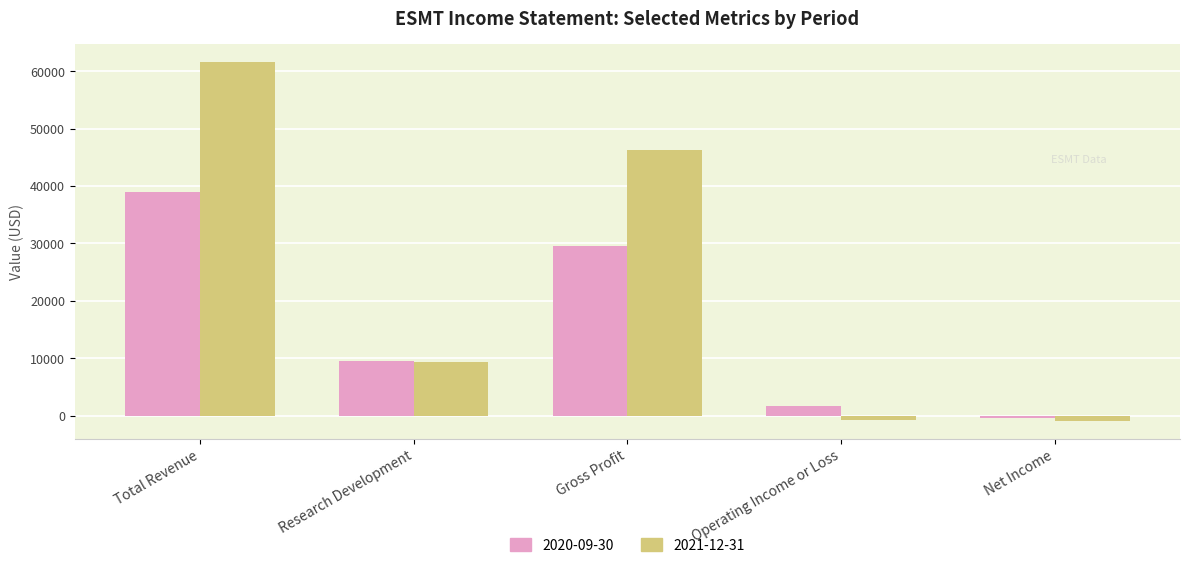

What is the sum of all 2021-12-31 values?

115500